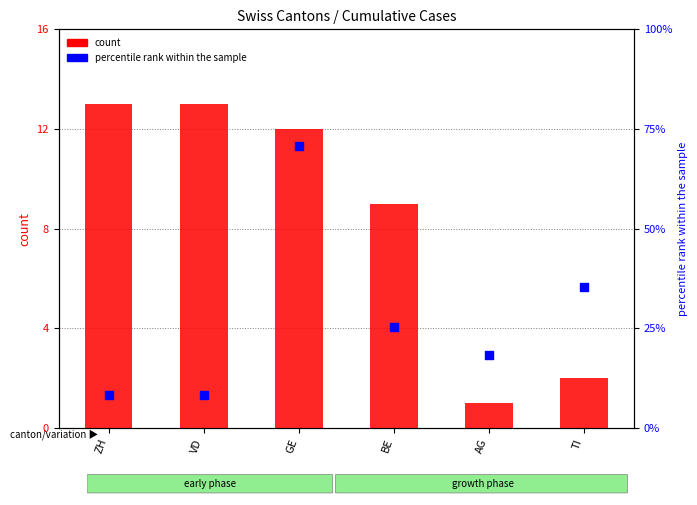

At which category is the sum across all series the highest?

ZH